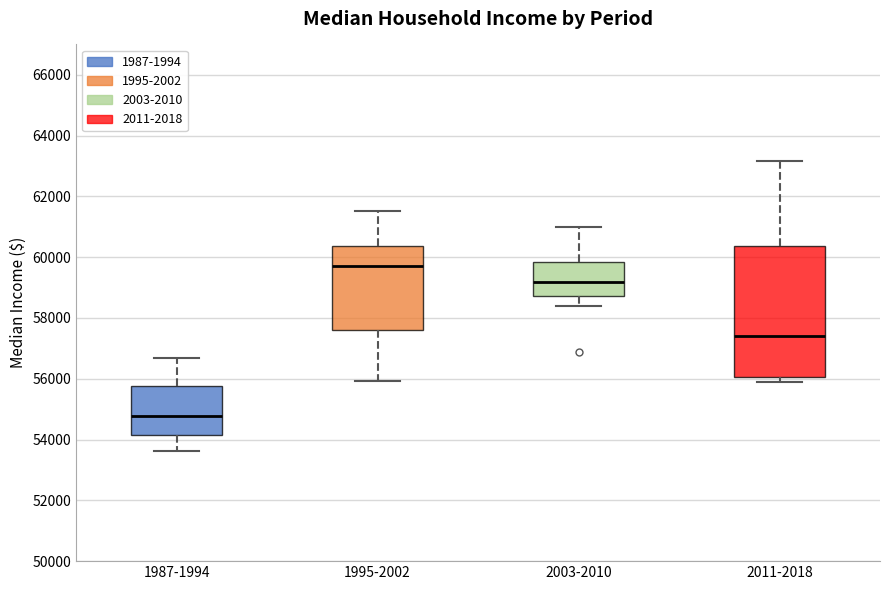

Which box's median line is the lowest?

1987-1994